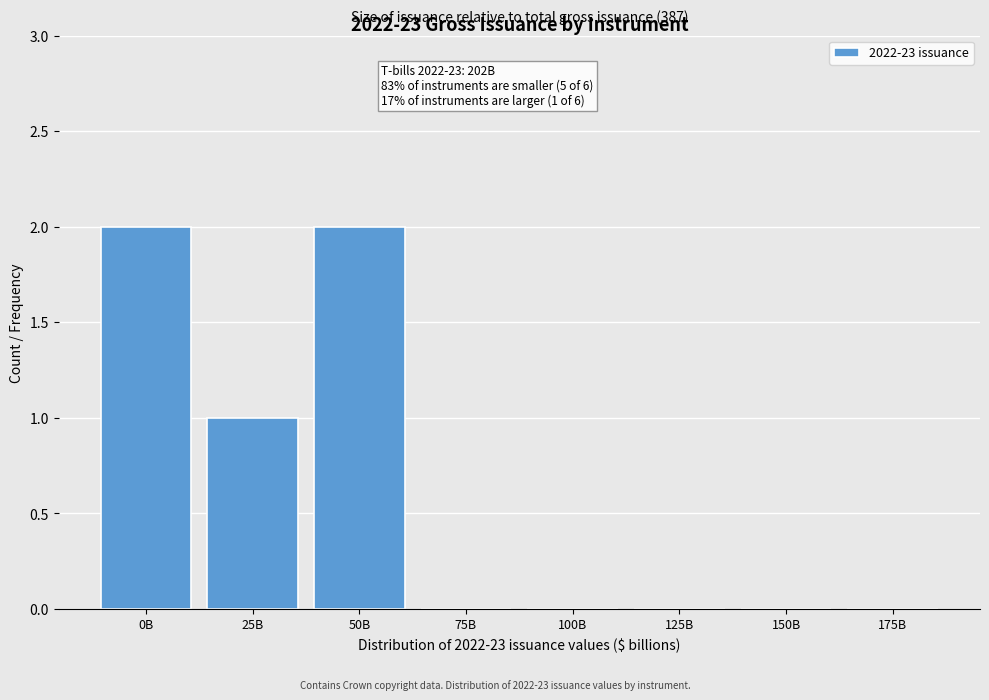

Reading right to left, what are all the values shown in this chart?

175B=0	150B=0	125B=0	100B=0	75B=0	50B=2	25B=1	0B=2